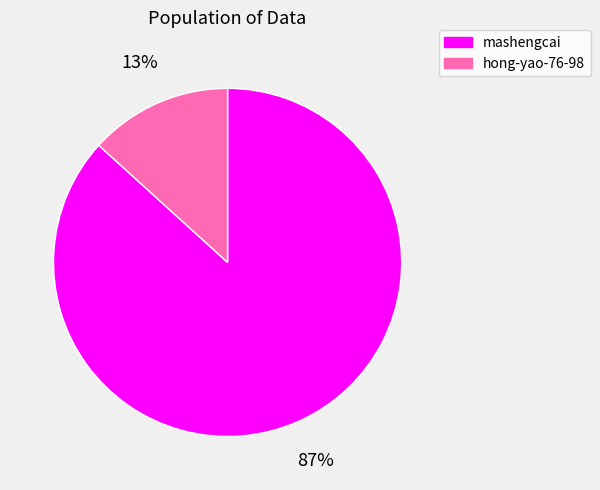

How many segments does this pie chart have?

2